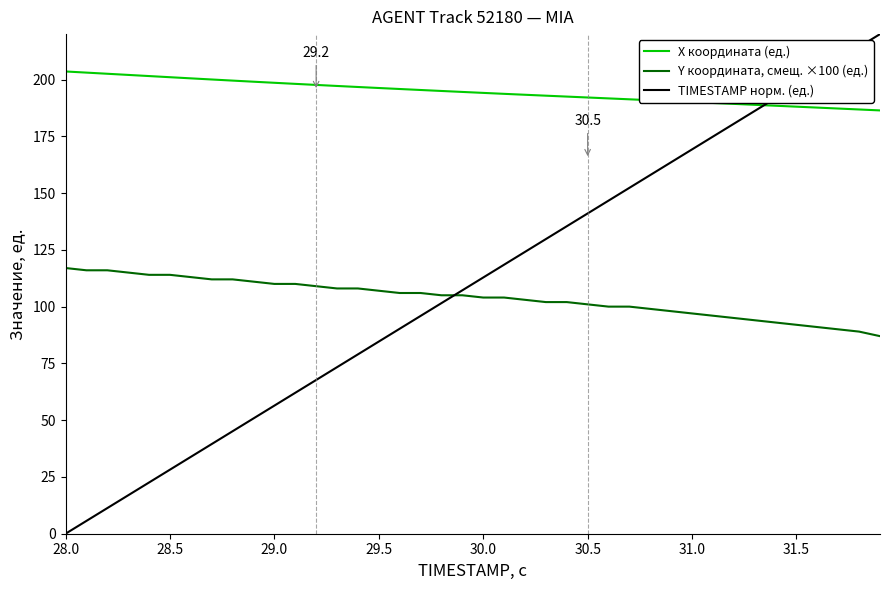

True or false: X координата (ед.) and Y координата, смещ. ×100 (ед.) intersect in this chart.

False